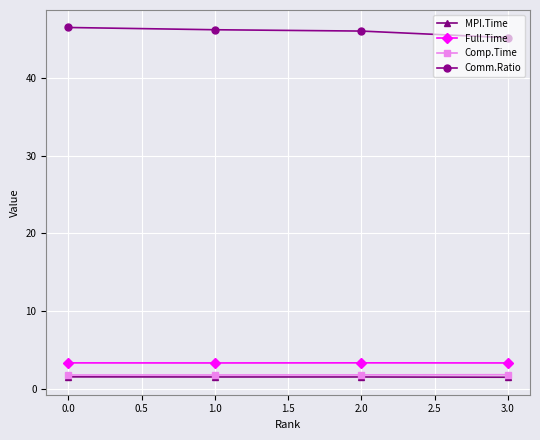

What is the lowest value of the Comp.Time series?

1.8